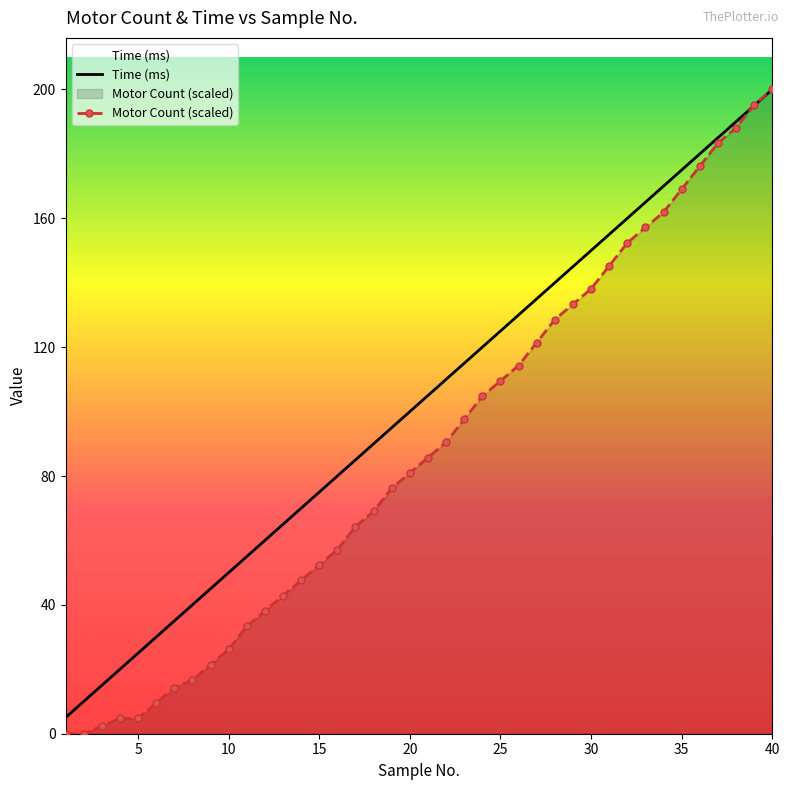

How many lines are shown in the chart?

2